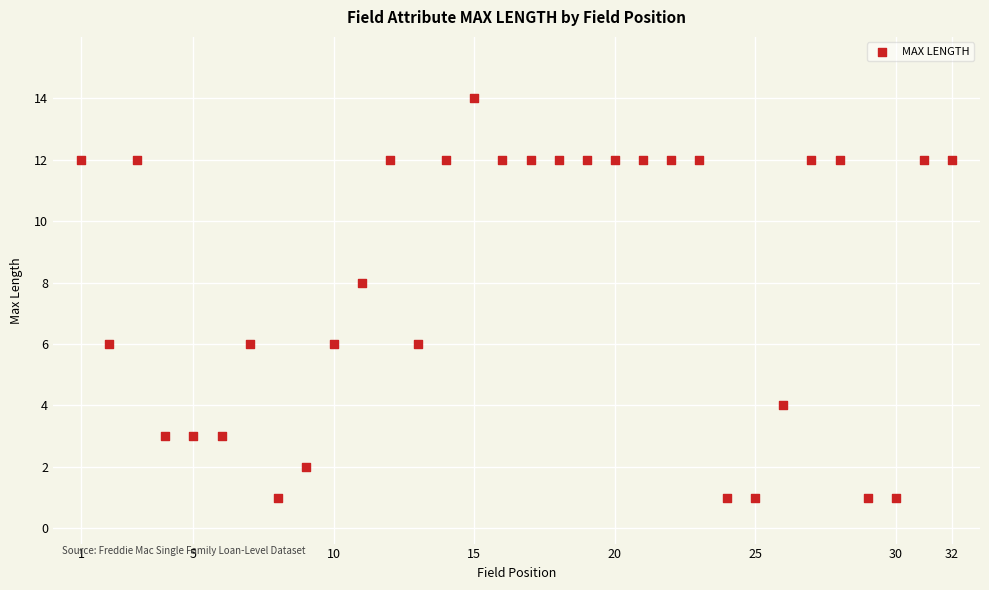

What is the range of X values (max minus min)?

31